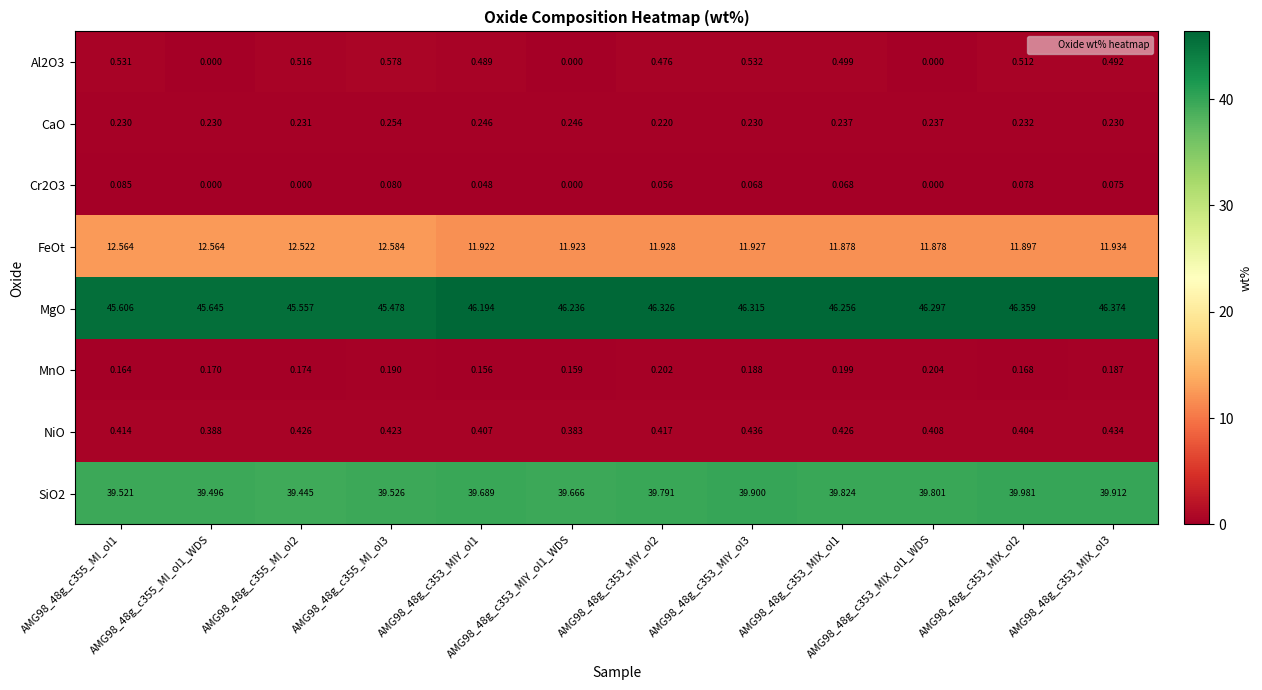

Which series has the largest range (max minus min)?

MgO